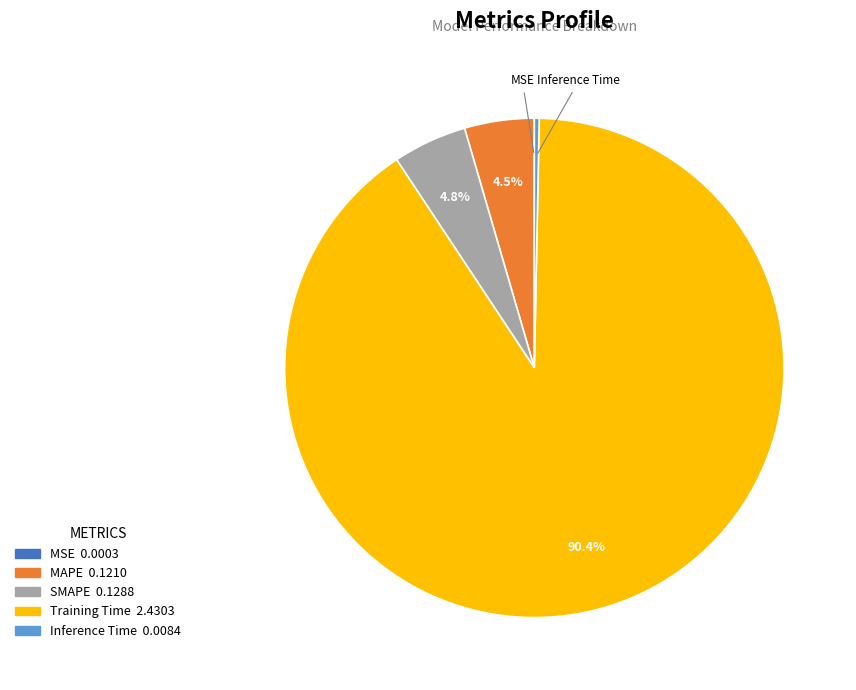

Is there any slice that represents more than half of the pie?

Yes